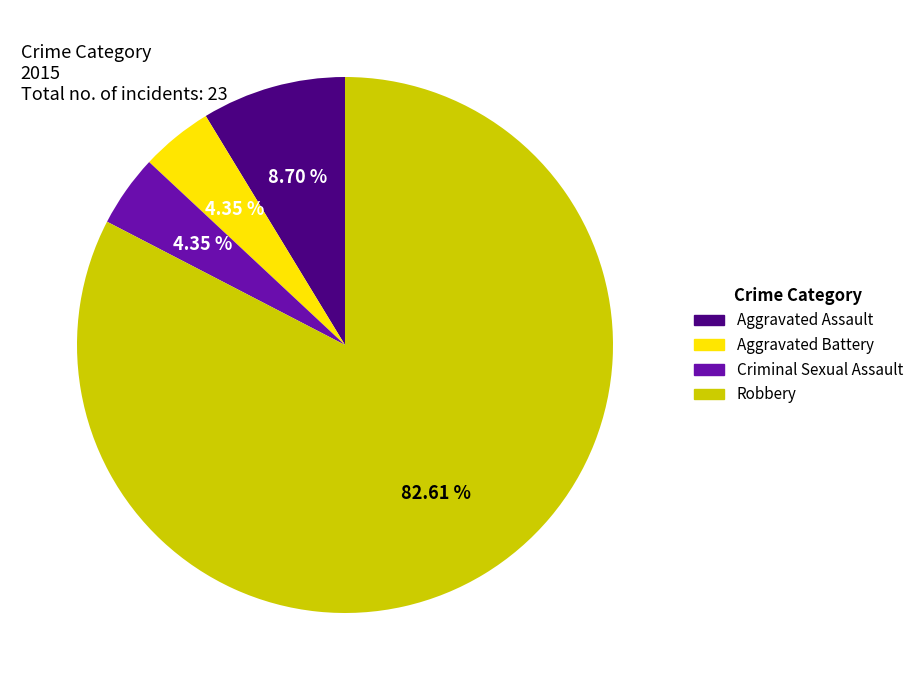

To the nearest percent, what portion does Aggravated Assault represent?

9%